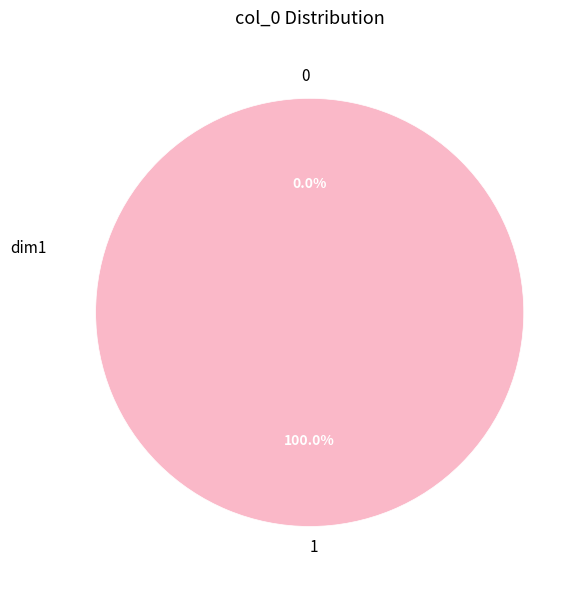

Does 0 account for over 50% of the chart?

No